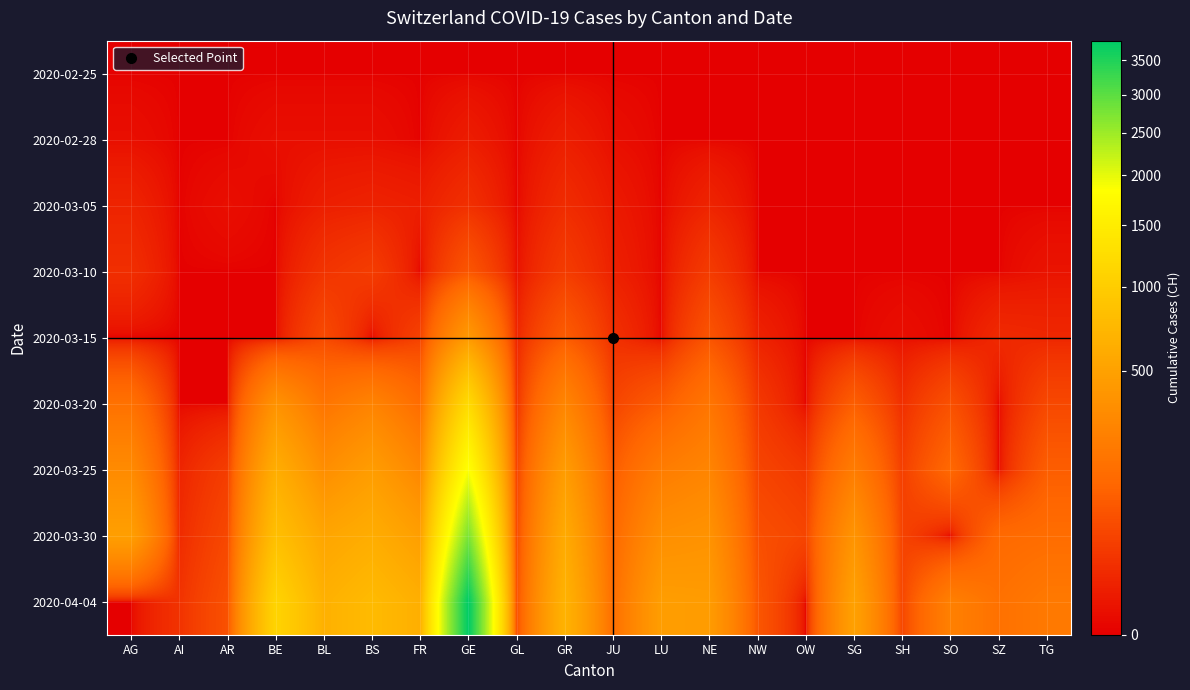

At which category is the sum across all series the highest?

GE